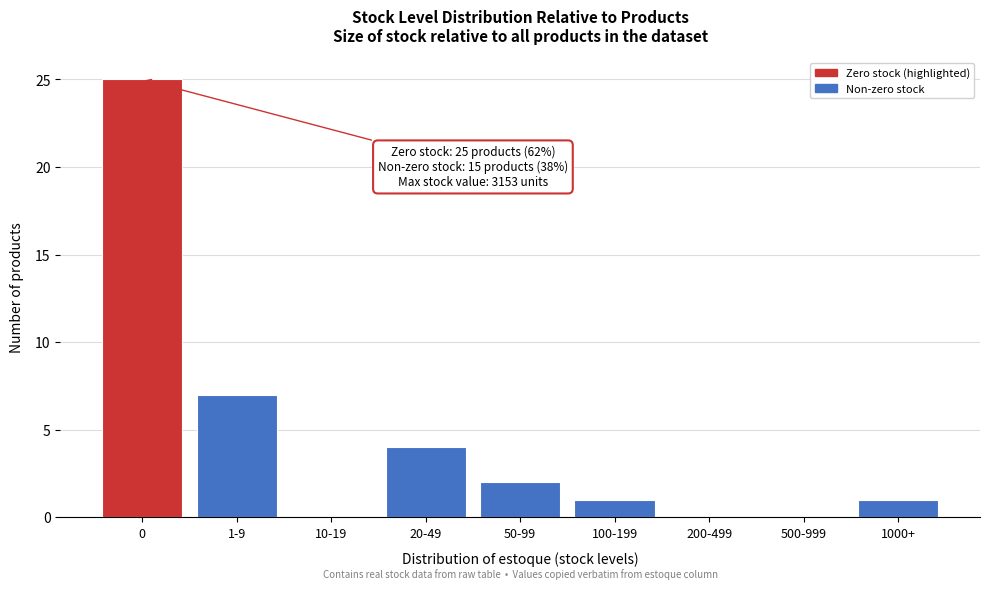

Reading left to right, what are all the values shown in this chart?

0=25	1-9=7	10-19=0	20-49=4	50-99=2	100-199=1	200-499=0	500-999=0	1000+=1